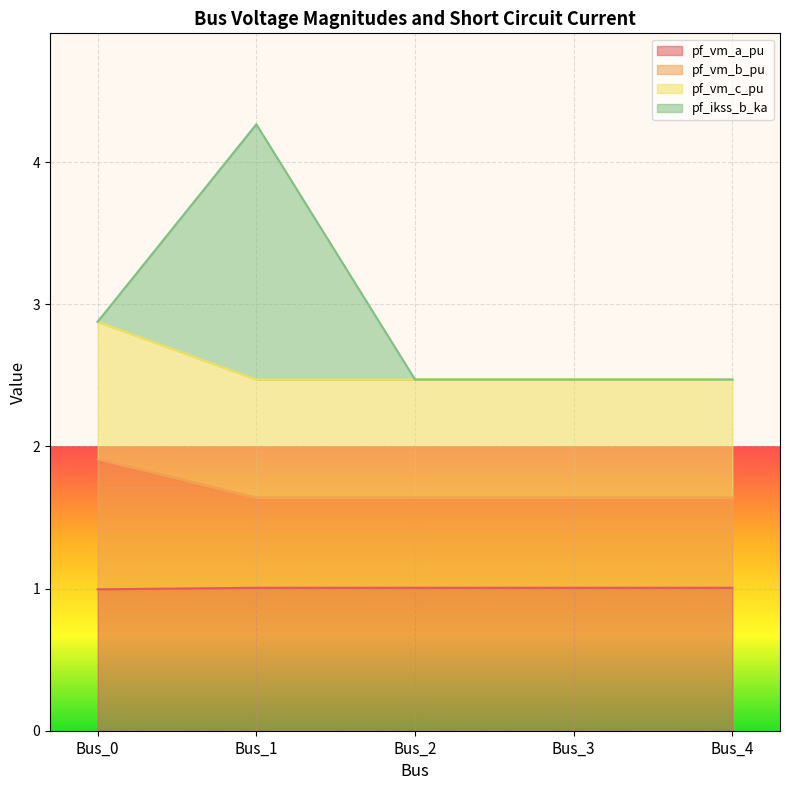

What is the value of the pf_vm_c_pu point at the 5th from the left?

2.5